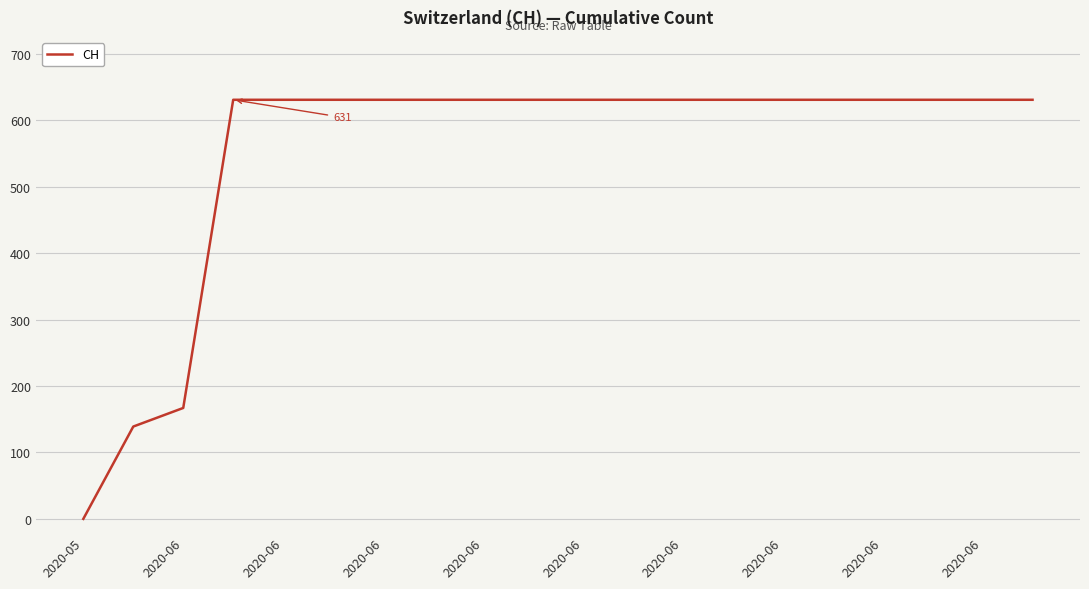

What is the difference between the maximum and minimum values?

631